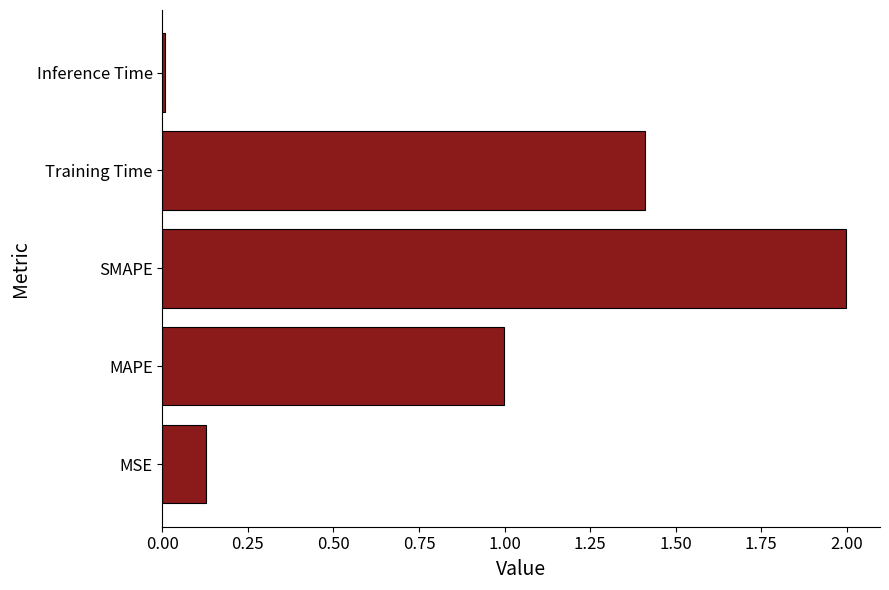

How many data points does each series have?

5